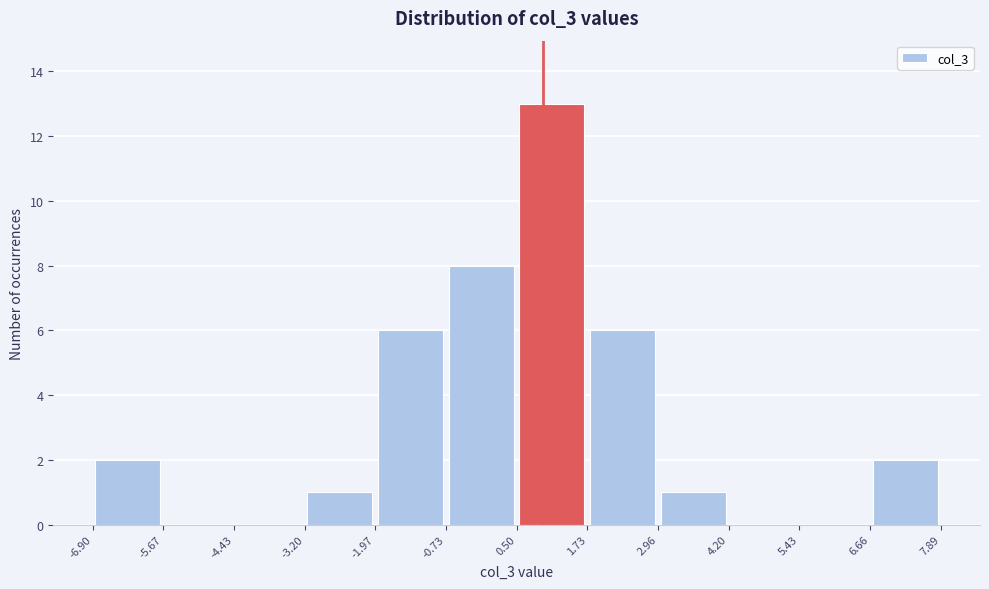

What is the height of the bar covering -6.90 to -5.67 on the x-axis? The values are not printed on the chart, so give them approximately, as read against the axis.

2